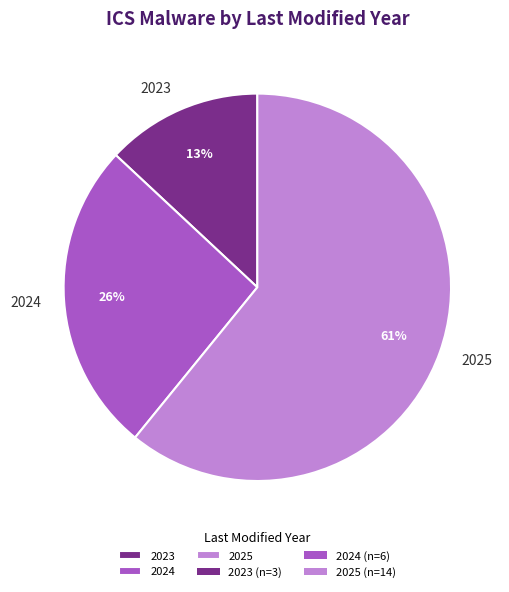

To the nearest percent, what percentage of the pie is 2025?

61%